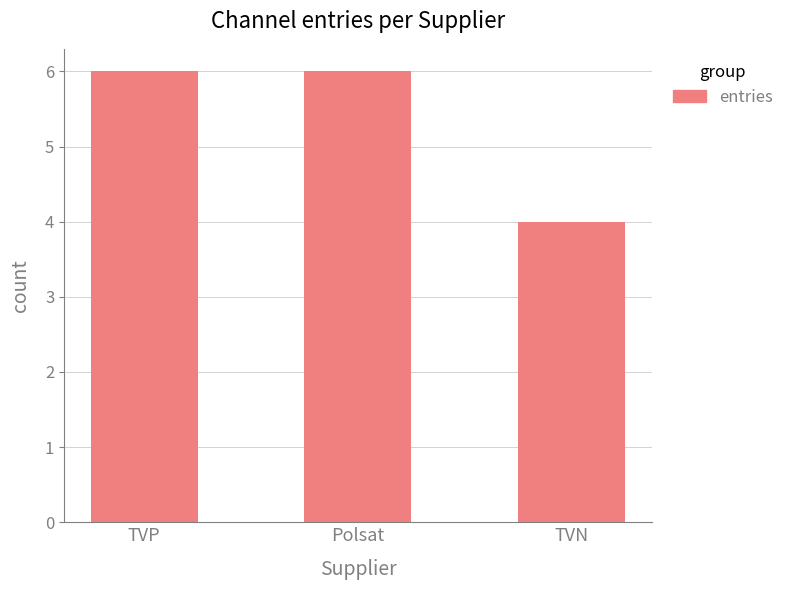

How many values are below 6?

1